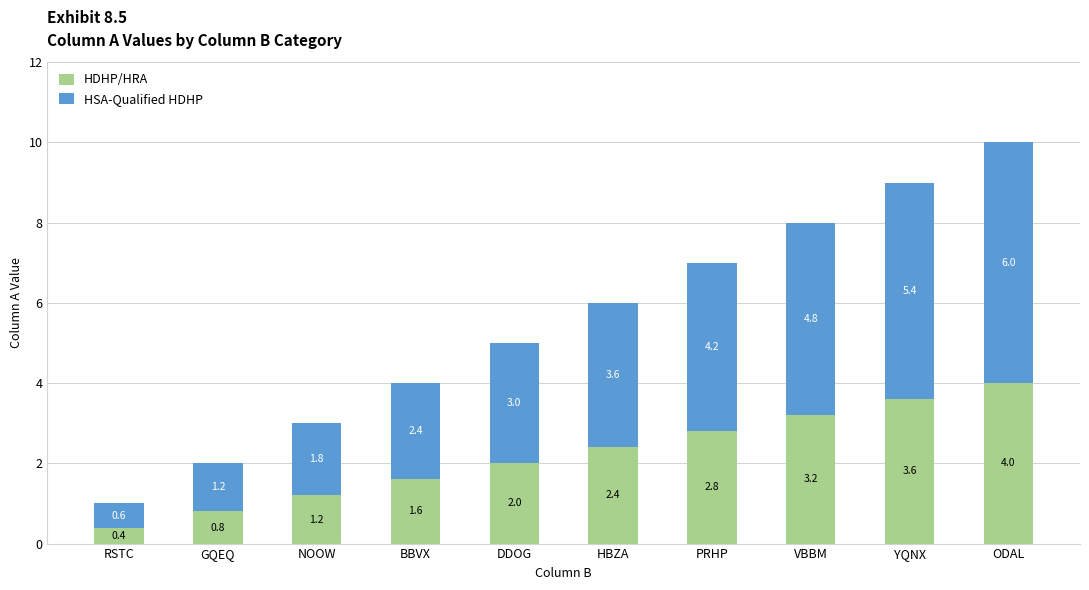

At which label is HDHP/HRA closest to 2?

DDOG